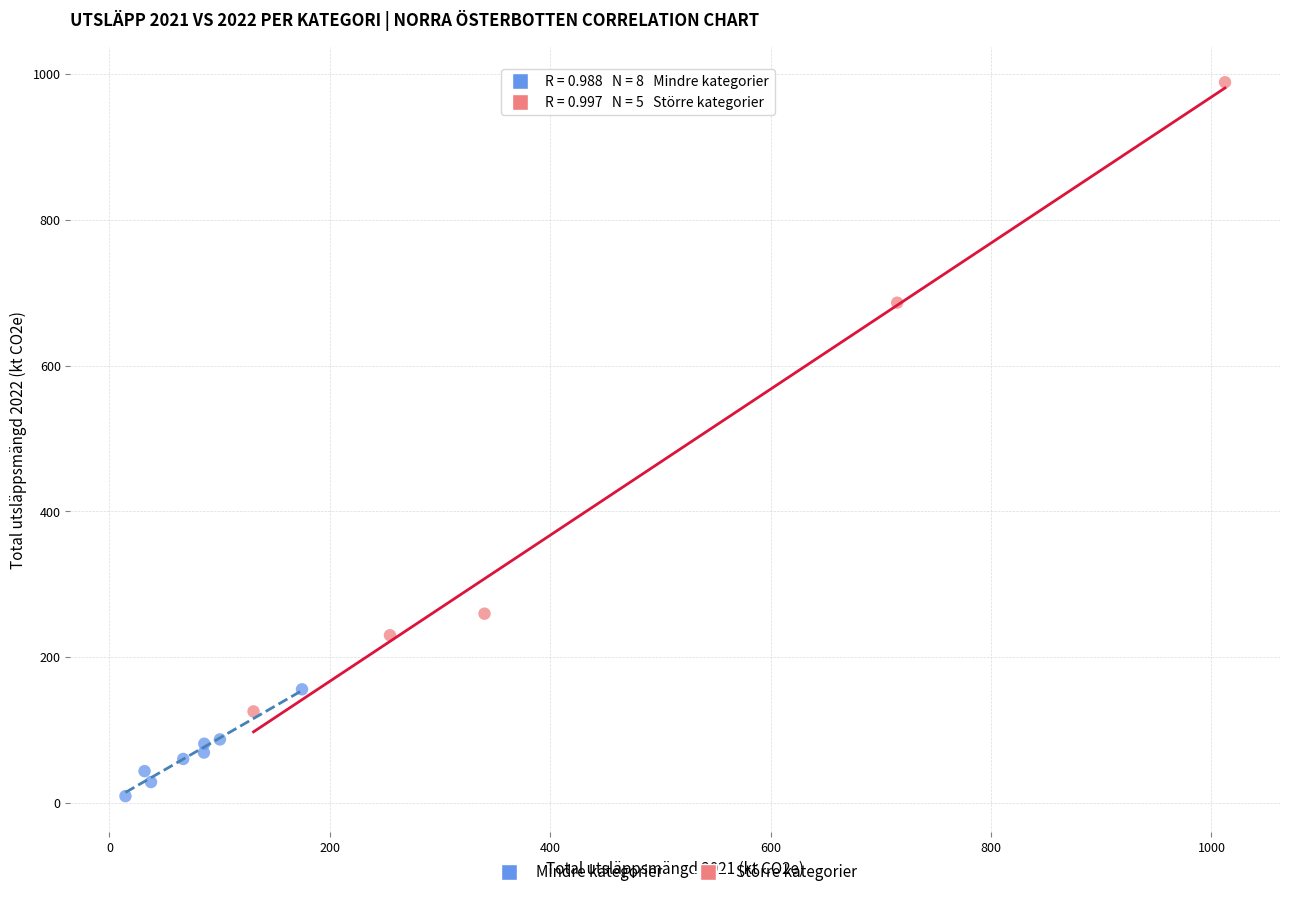

Which series has the largest Y range (max minus min)?

Större kategorier